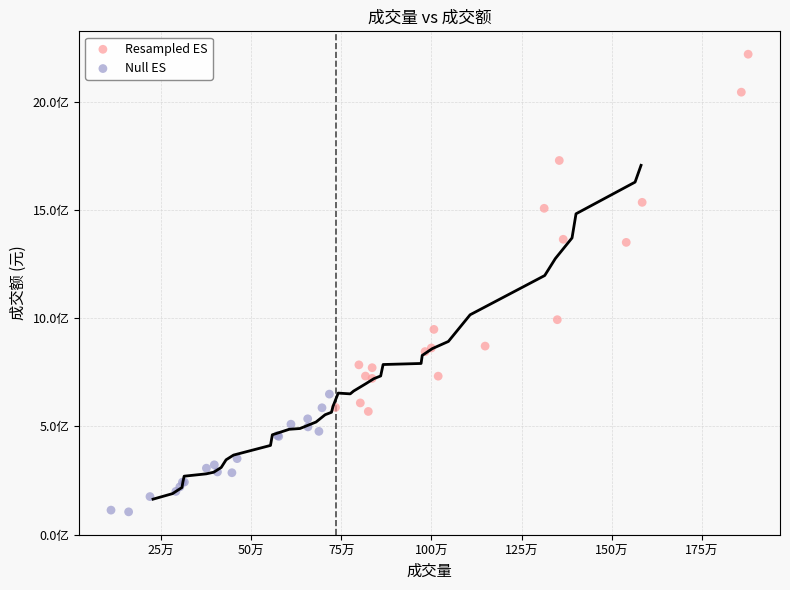

What are all the series names shown in the legend?

Resampled ES, Null ES